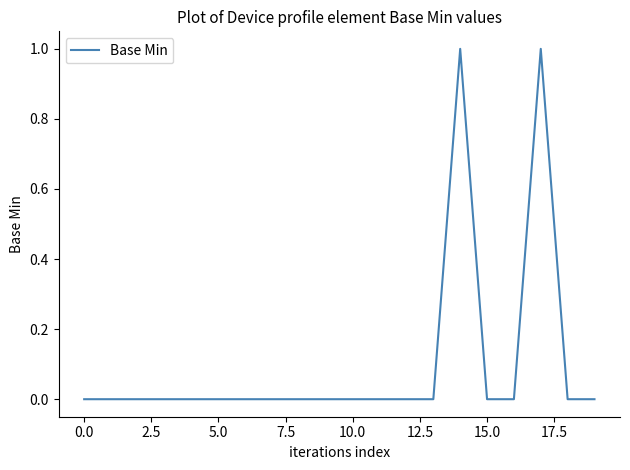

How many lines are shown in the chart?

1